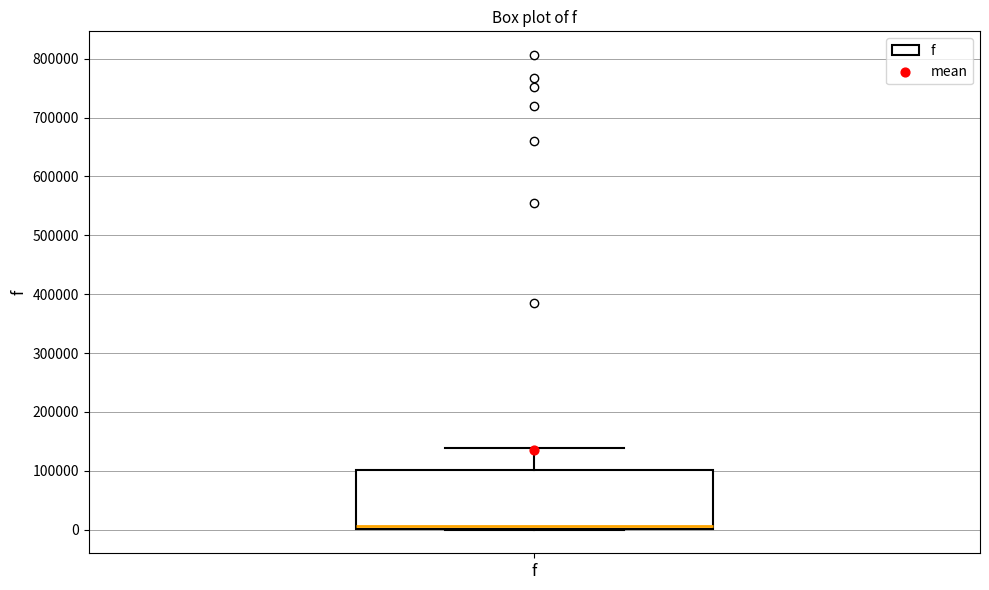

Transcribe this box plot: give where the median line is, the range the box spans, and where the two whiskers end, as read against the y-axis. The values are not printed on the chart, so give them approximately, as read against the axis.

median 10000, box 0 to 100000, whiskers 0 to 140000